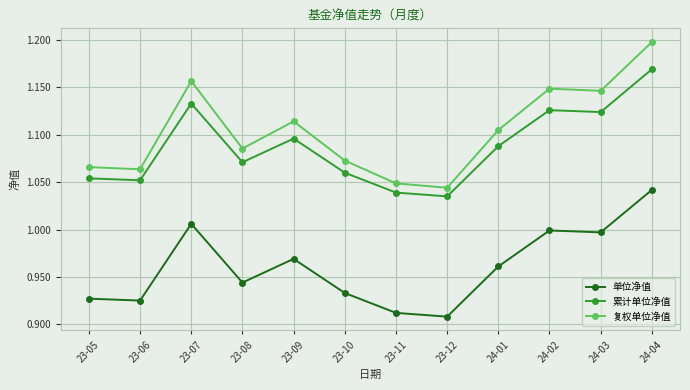

Which category has the lowest value in the 复权单位净值 series?

23-12